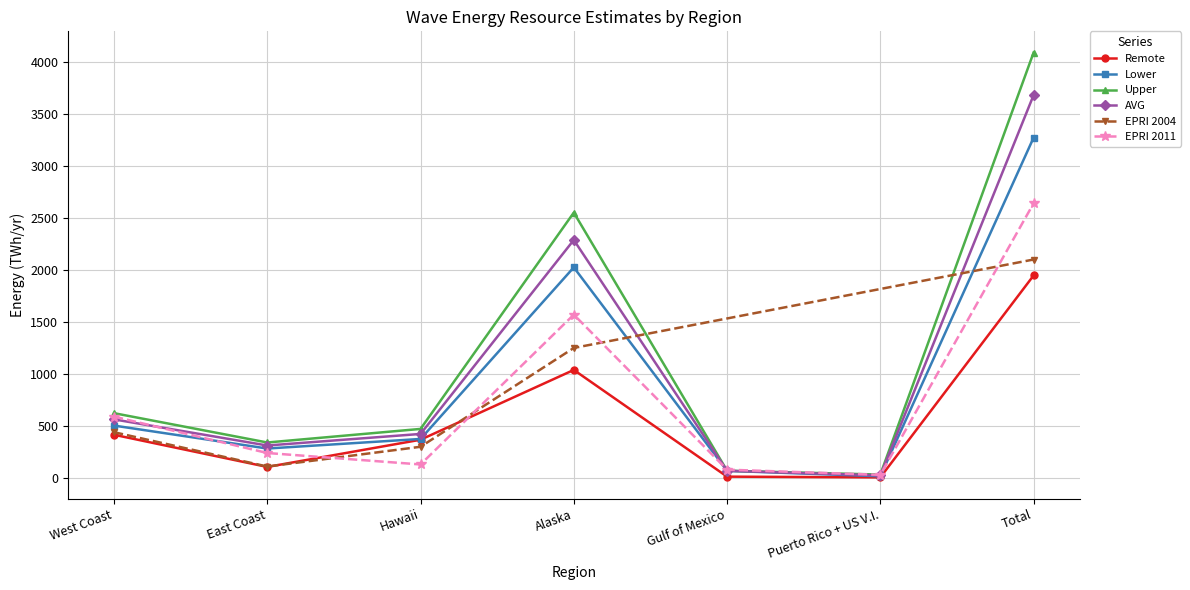

True or false: Lower and Remote intersect in this chart.

False